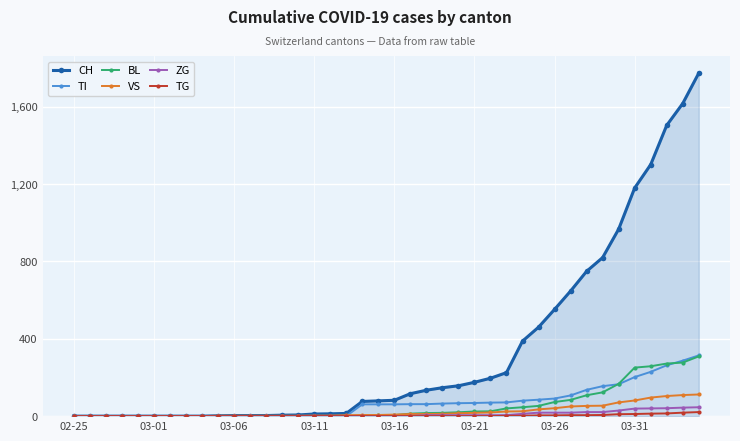

What is the difference between the second highest and minimum values in the TI series?

287